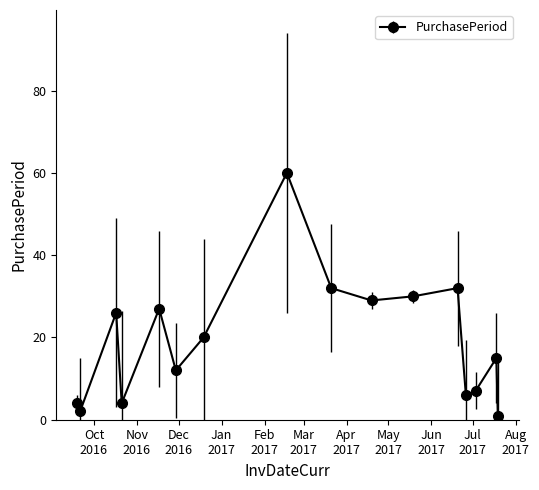

Is this an area chart (filled region under the line)?

No